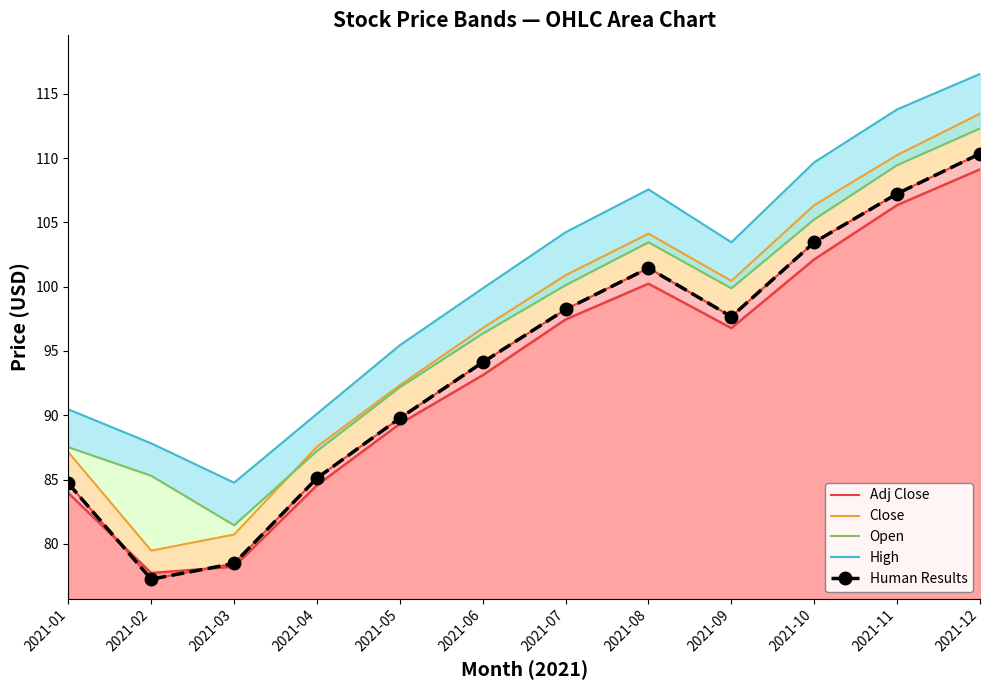

Rank the categories by High value from highest to lowest.

2021-12, 2021-11, 2021-10, 2021-08, 2021-07, 2021-09, 2021-06, 2021-05, 2021-01, 2021-04, 2021-02, 2021-03